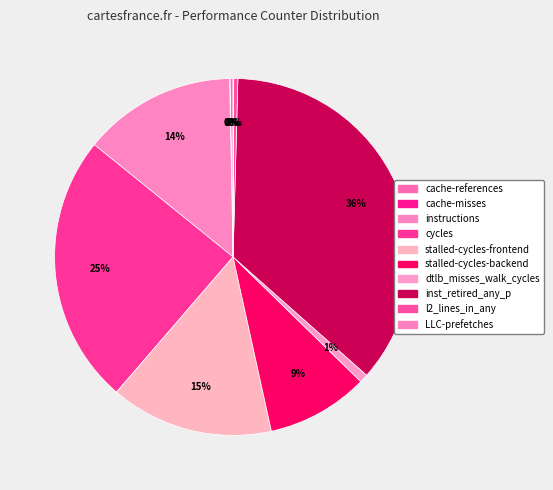

Is it true that LLC-prefetches is 9% of the pie?

False